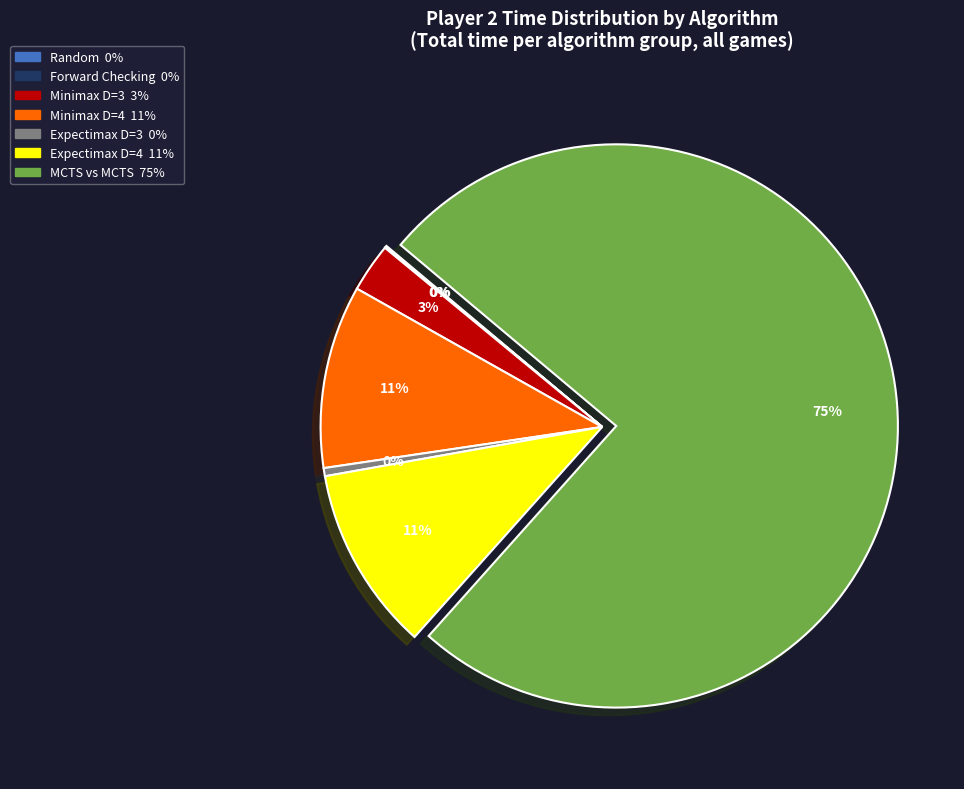

To the nearest percent, what is the difference between the largest and smallest slice percentages?

75%